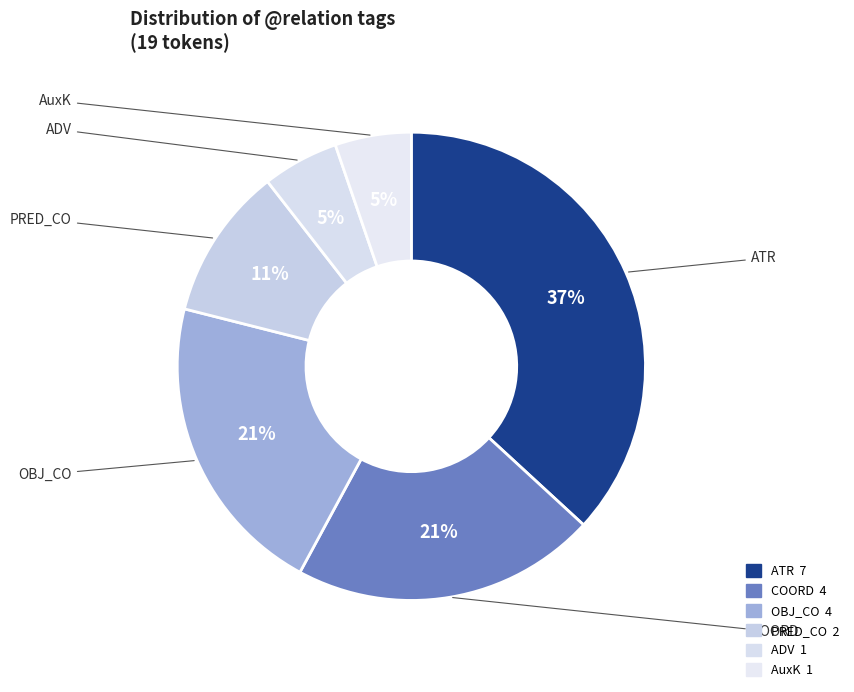

Which slice is the largest?

ATR